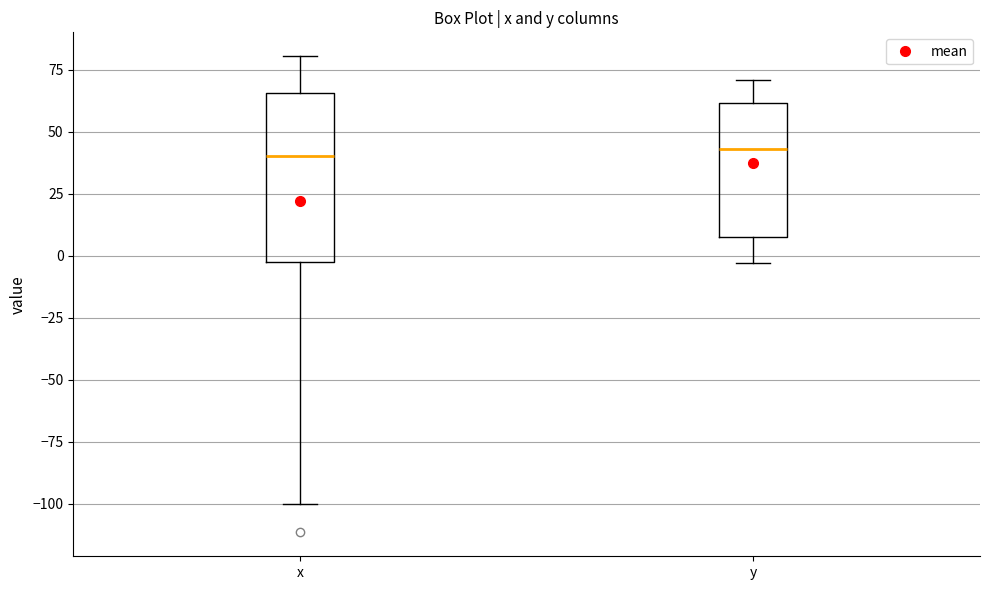

Reading left to right, transcribe this box plot: for each box, give where its median line is, the range the box spans, and where its two whiskers end, as read against the y-axis. The values are not printed on the chart, so give them approximately, as read against the axis.

x: median 40, box 0 to 65, whiskers -100 to 80
y: median 45, box 10 to 60, whiskers -5 to 70